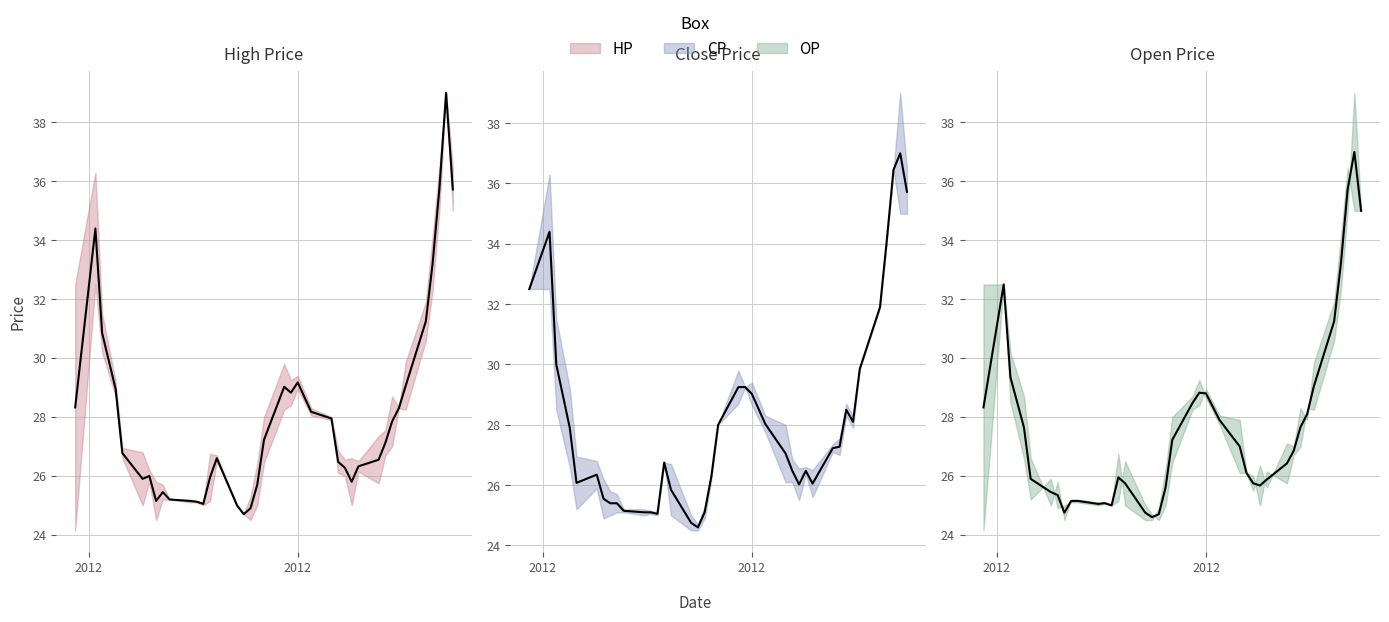

What is the difference between the maximum and minimum values in the CP mid series?

12.4